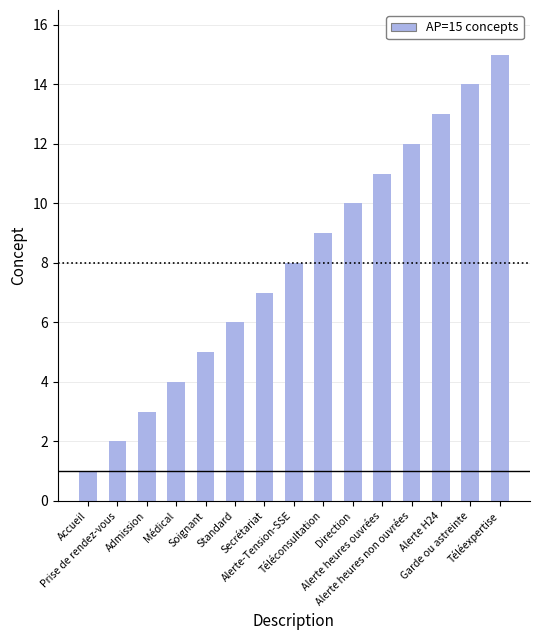

How many data points does each series have?

15